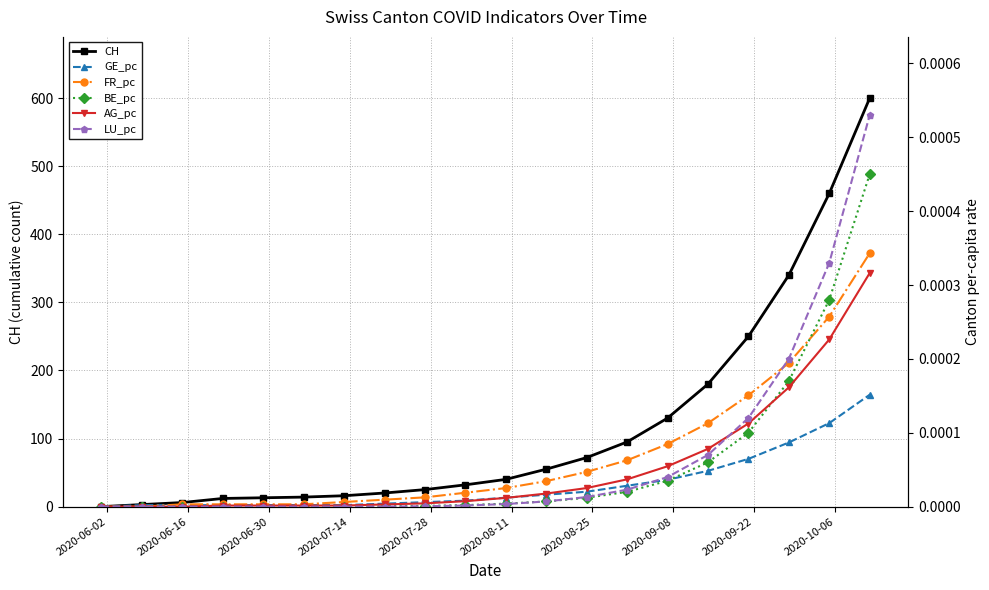

What position from the left is 2020-09-08?

8